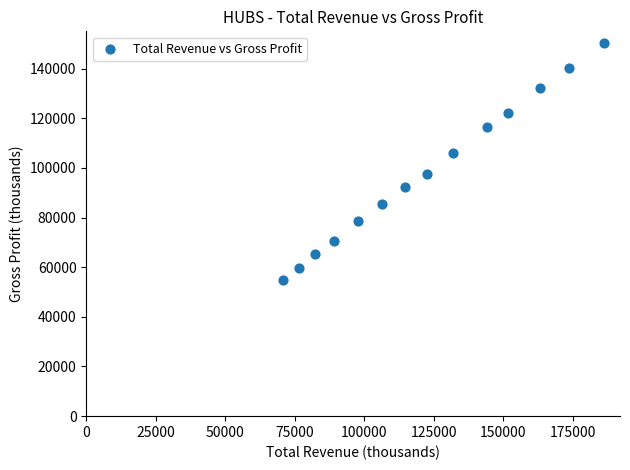

What is the range of X values (max minus min)?

115600